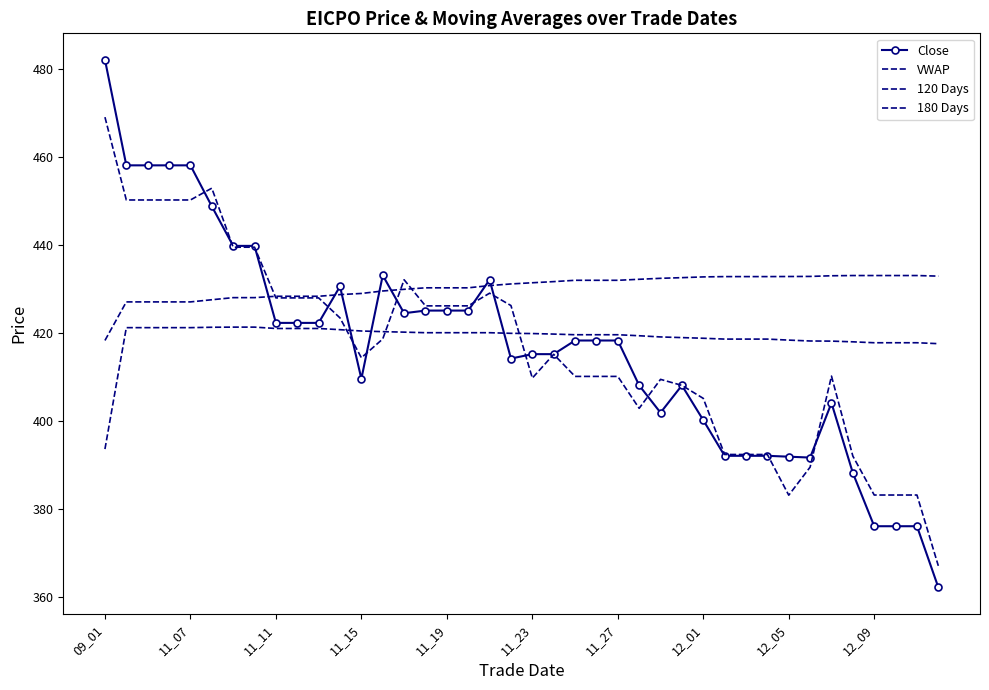

At how many categories does at least one series exceed 467?

1